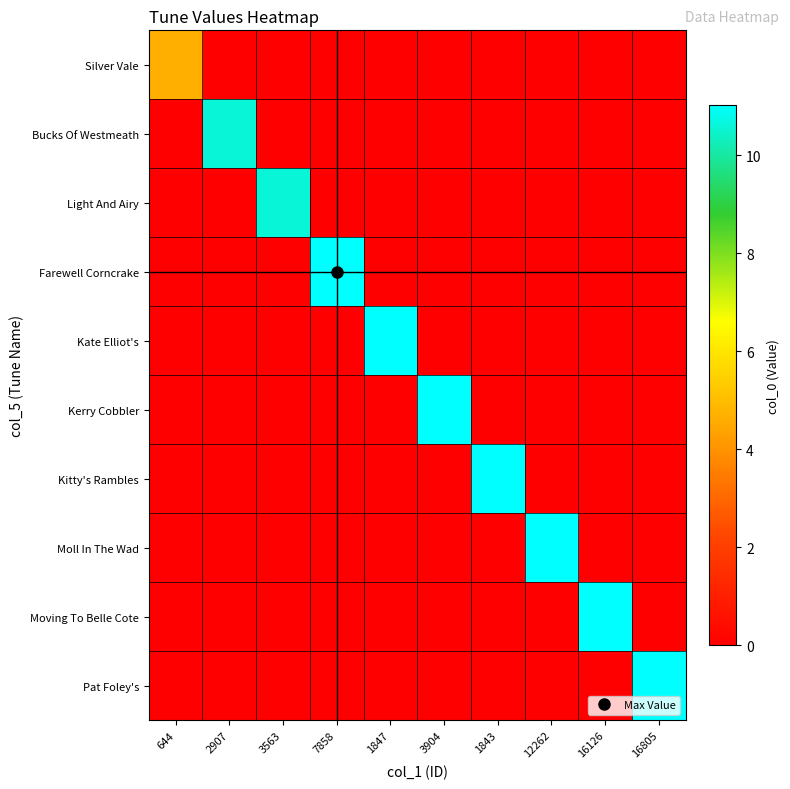

Which series has the largest range (max minus min)?

Farewell Corncrake